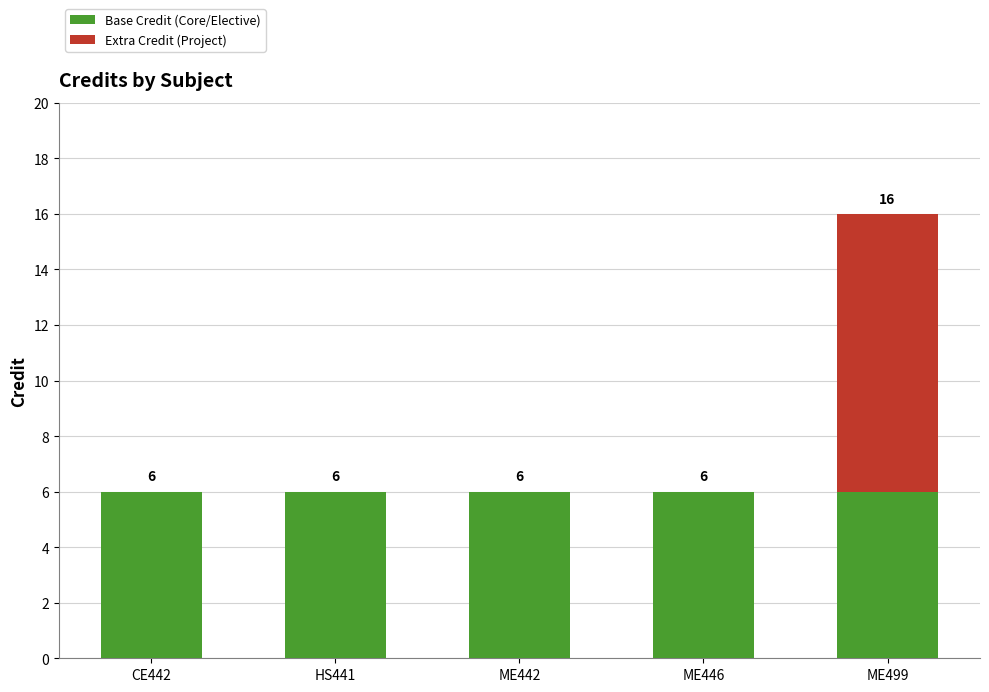

What is the sum of all Base Credit (Core/Elective) values?

30